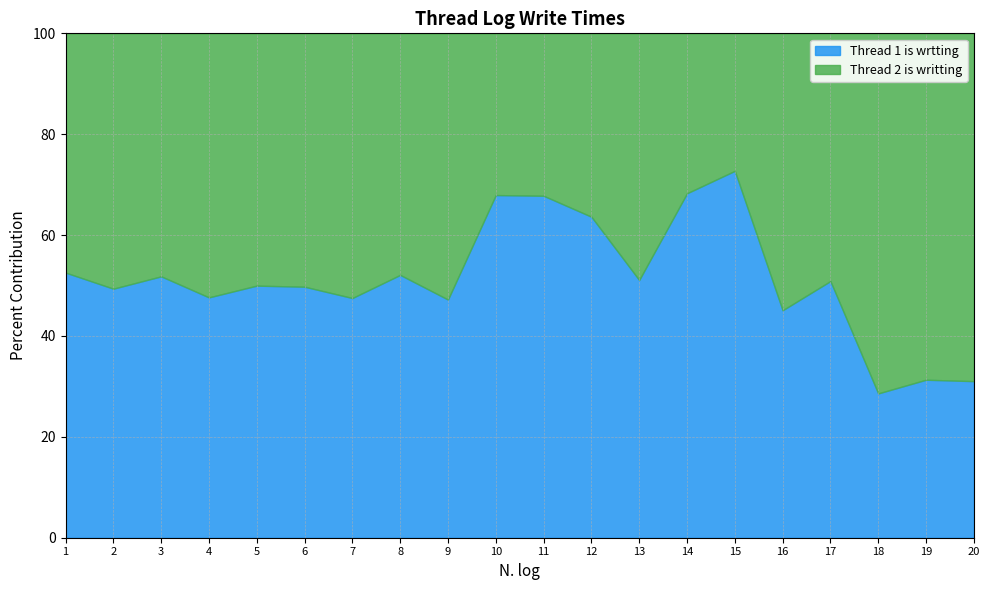

What is the minimum value for Thread 1 is wrtting?

28.6